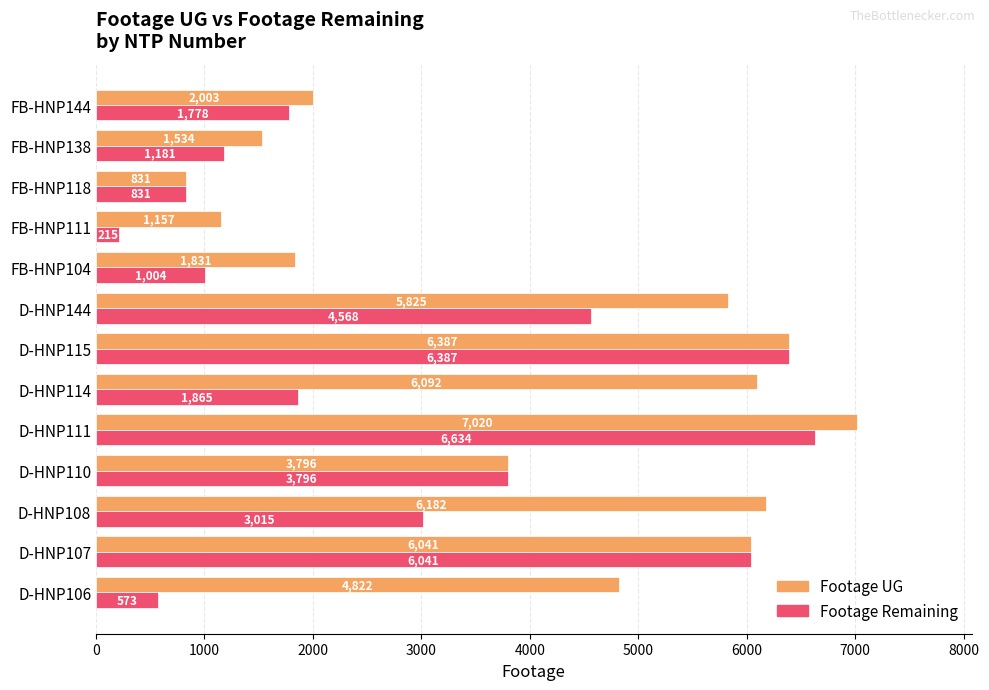

True or false: Footage UG has a value of 1307 at FB-HNP118.

False